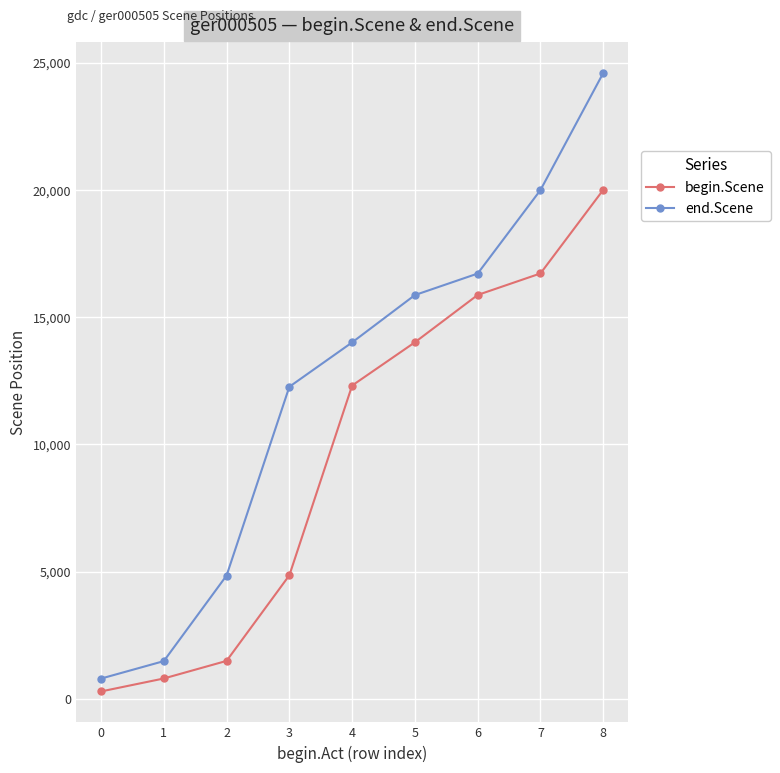

How many values in the end.Scene series are below 14014?

4